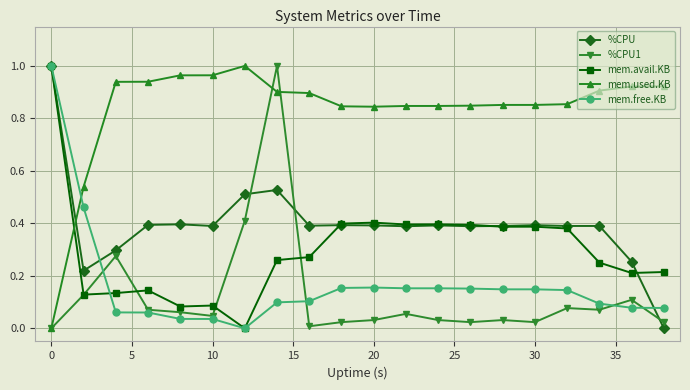

Which series ends up on top after the final intersection of mem.avail.KB and mem.used.KB?

mem.used.KB